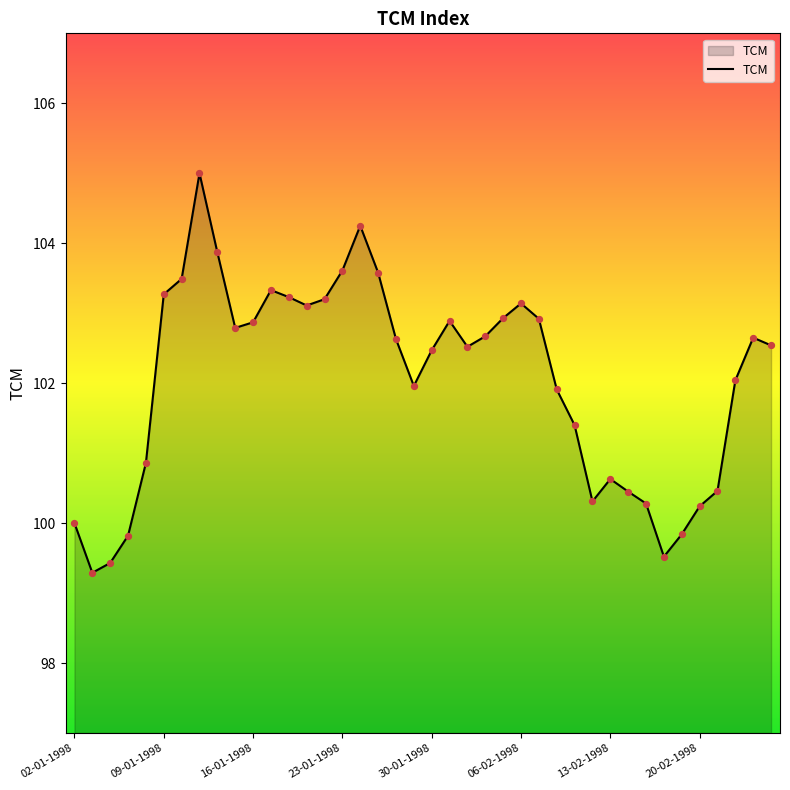

What is the smallest value displayed?

99.3